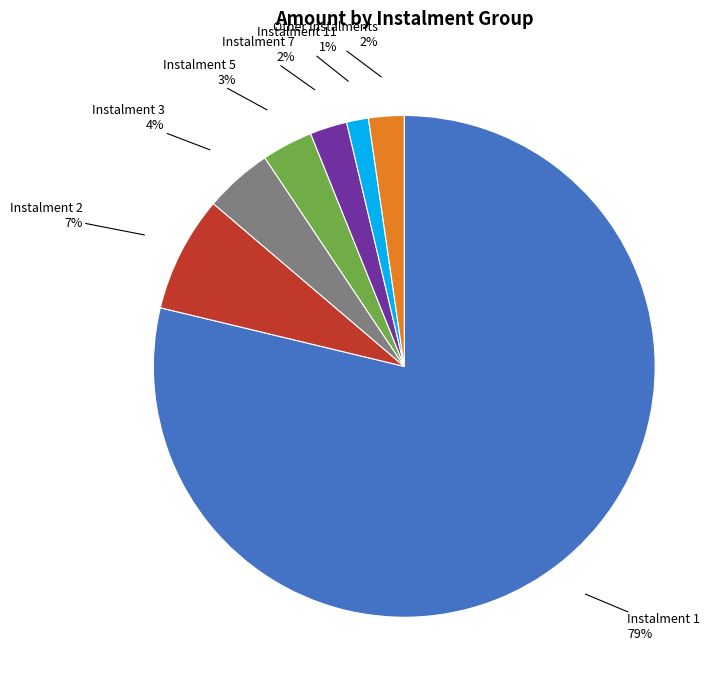

Approximately how many times larger is the value at Instalment 3 compared to Instalment 2?

0.6